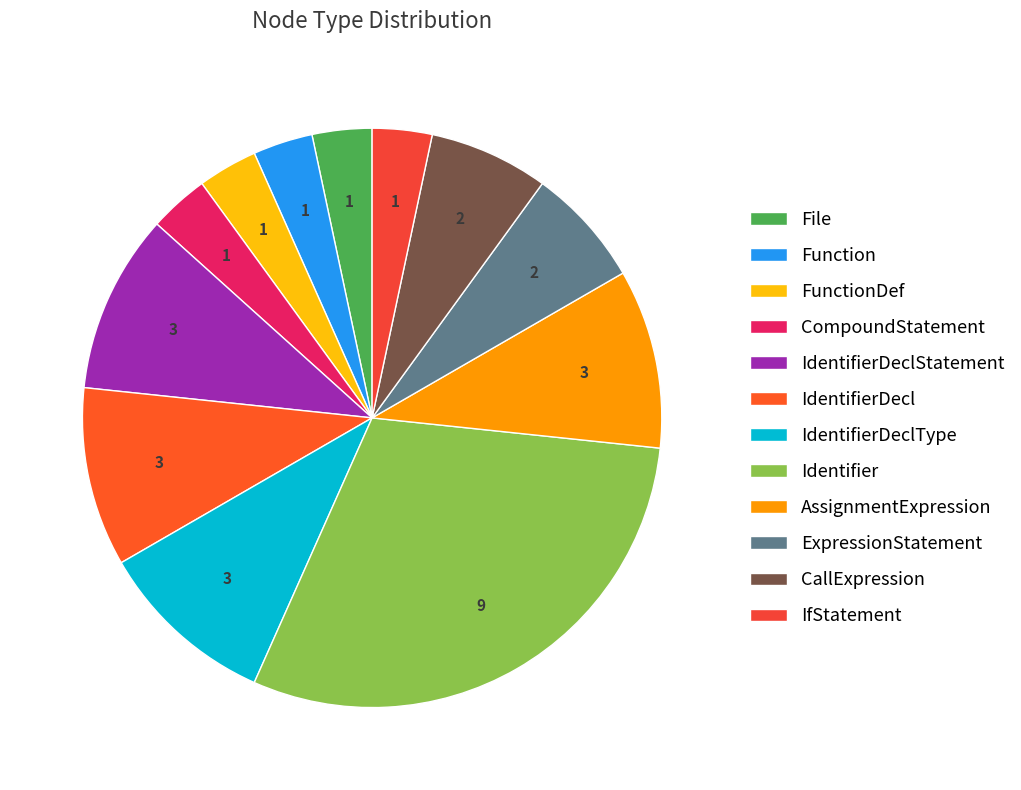

Which has a higher value, Identifier or IfStatement?

Identifier